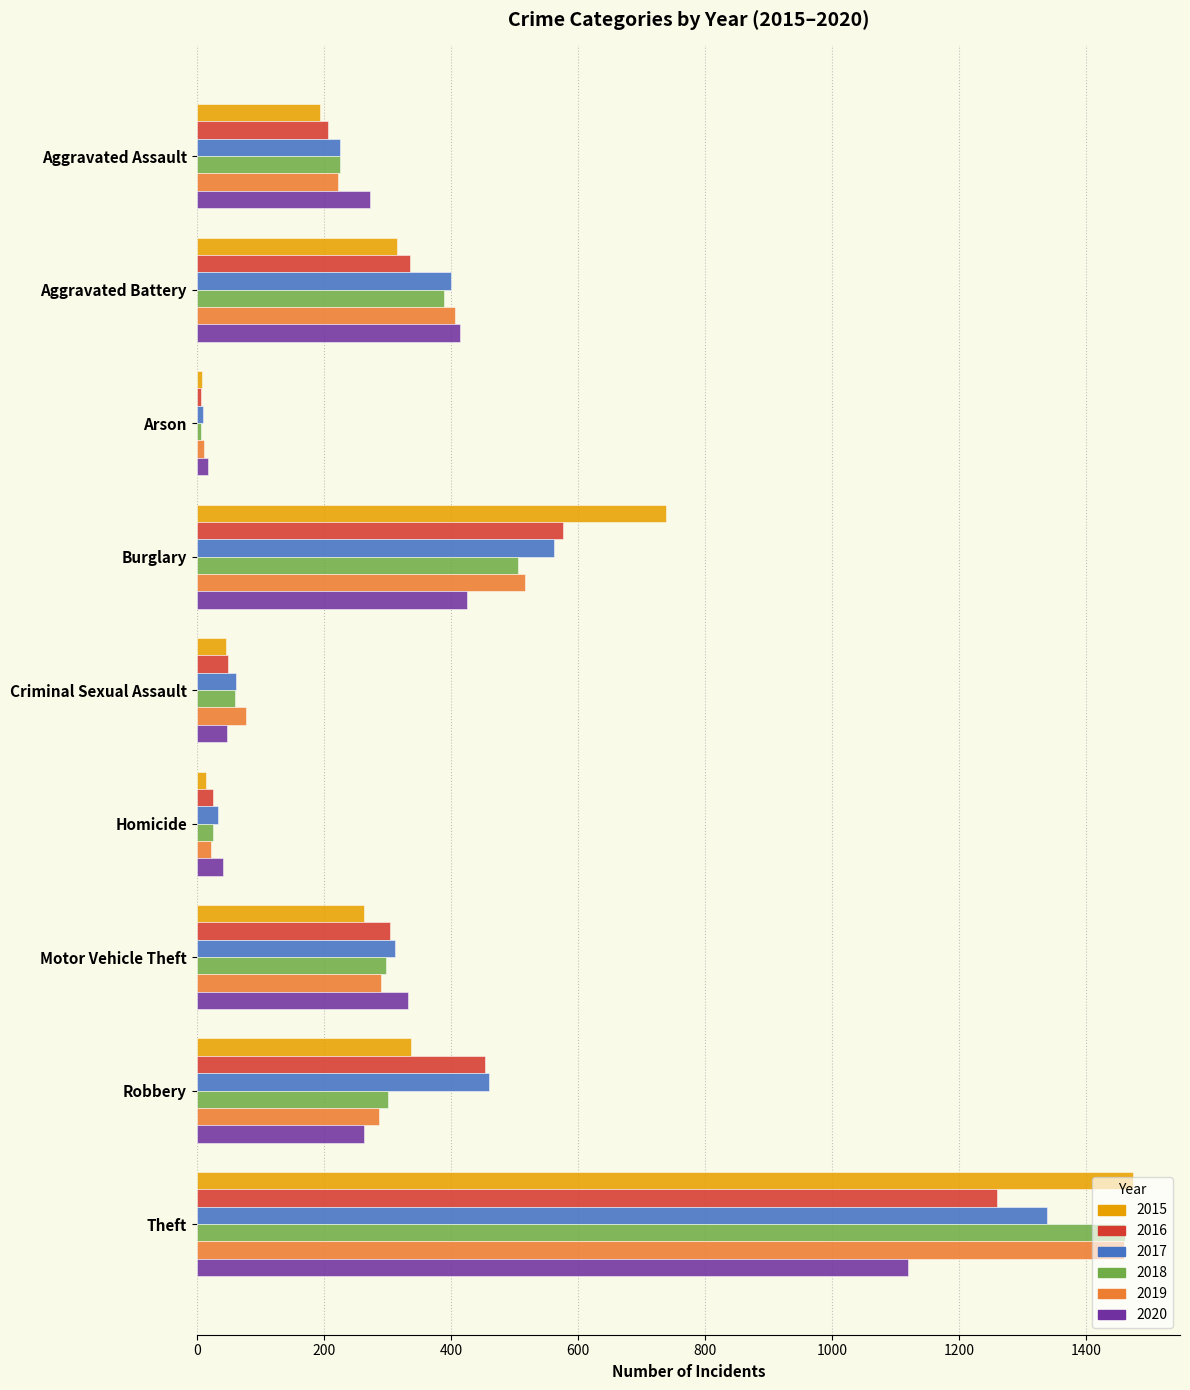

What is the difference between the highest and lowest values at Motor Vehicle Theft?

70